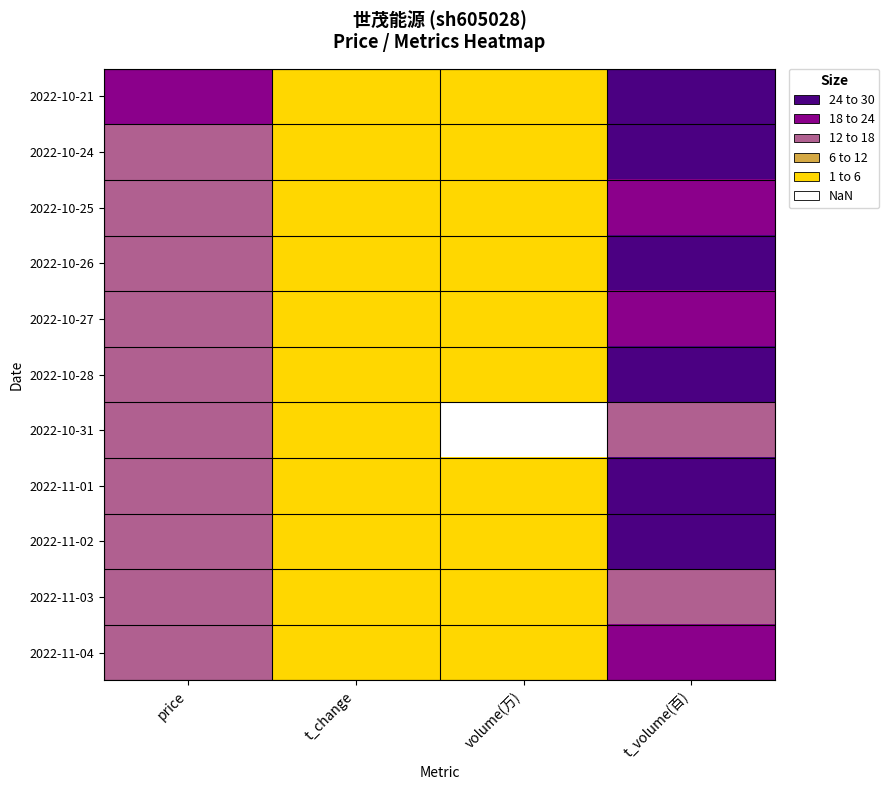

Which series has the largest range (max minus min)?

2022-10-21